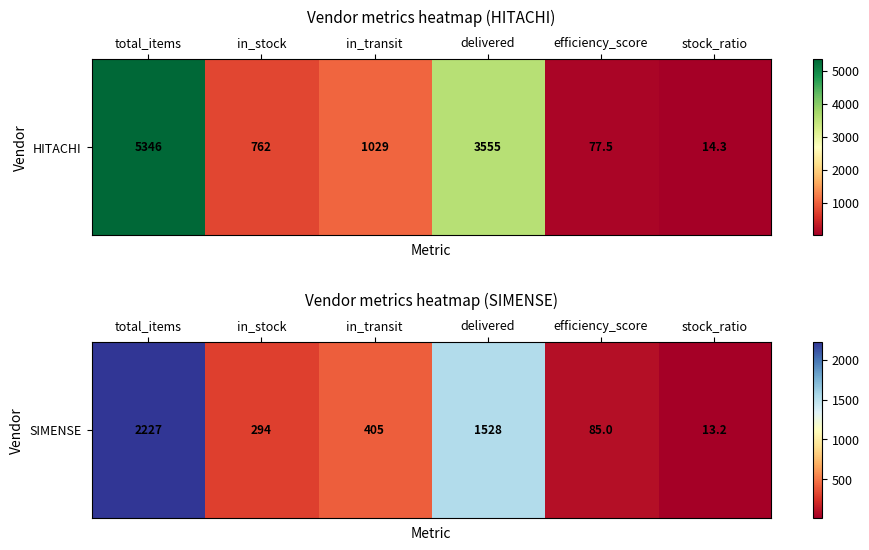

Reading right to left, list all the values displayed in this chart.

13.2	85.0	1528.0	405.0	294.0	2227.0